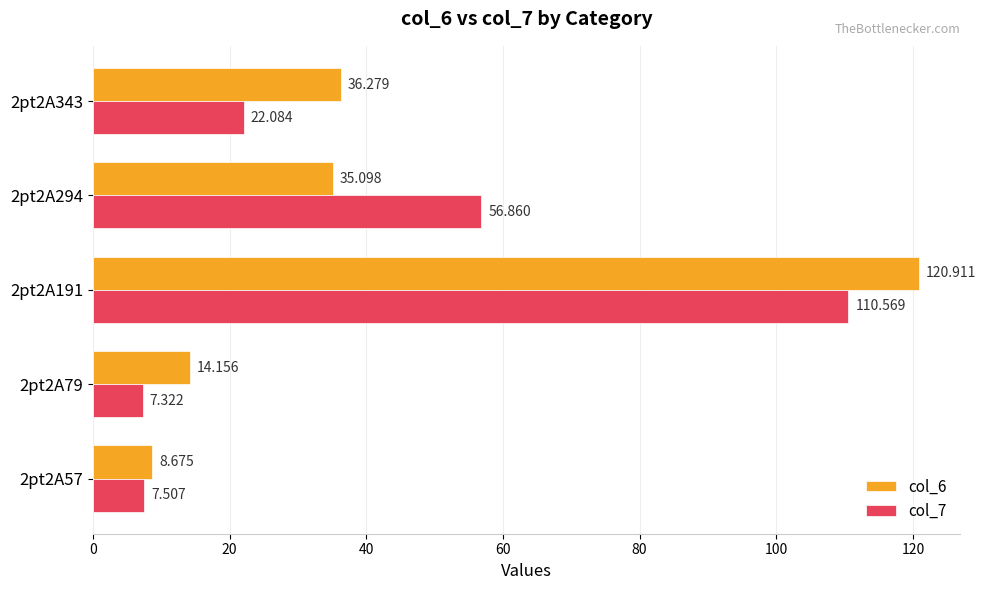

Is the value of col_6 at 2pt2A79 greater than the value of col_7 at 2pt2A191?

No